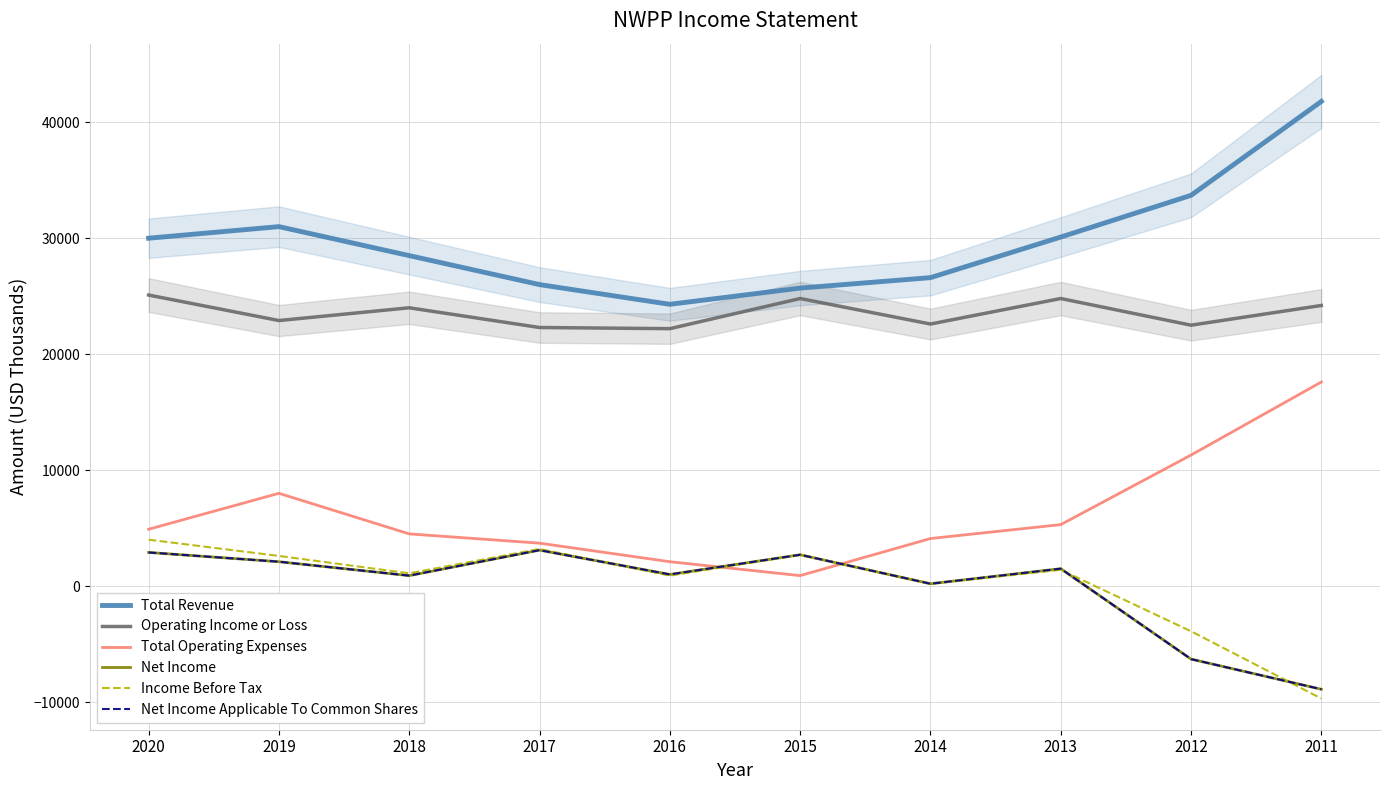

Between 2014 and 2012, which is larger?

2012